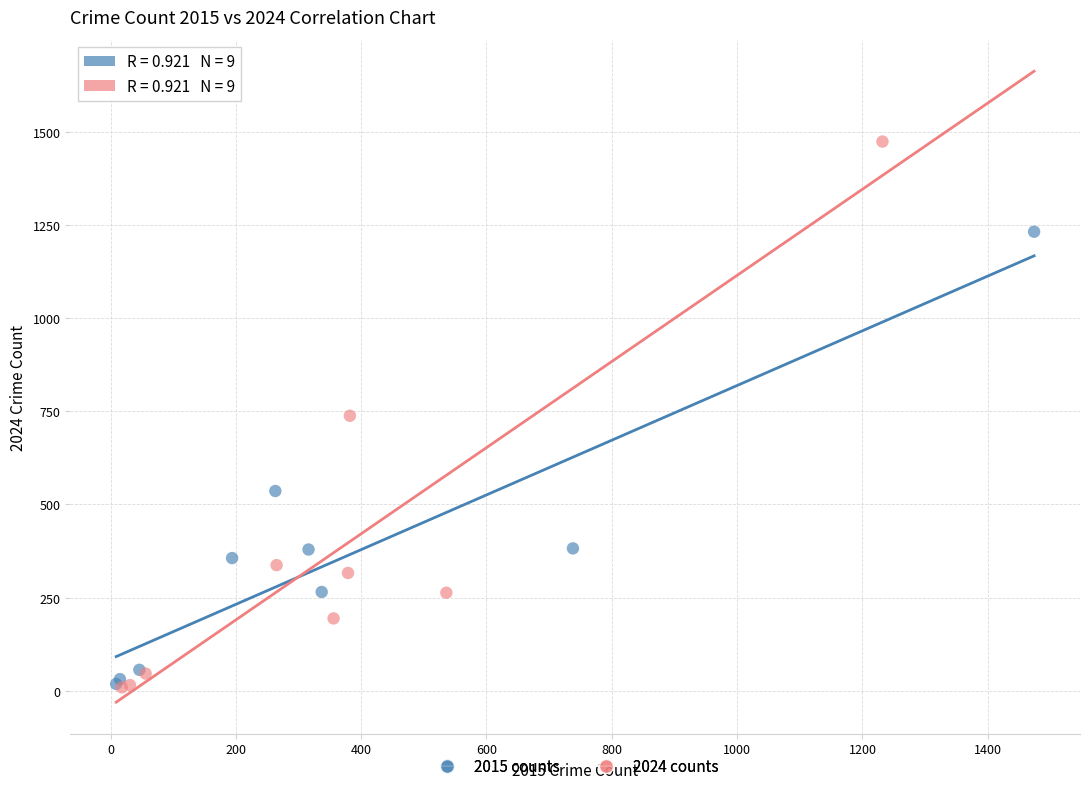

Which series reaches the maximum Y coordinate?

2024 counts